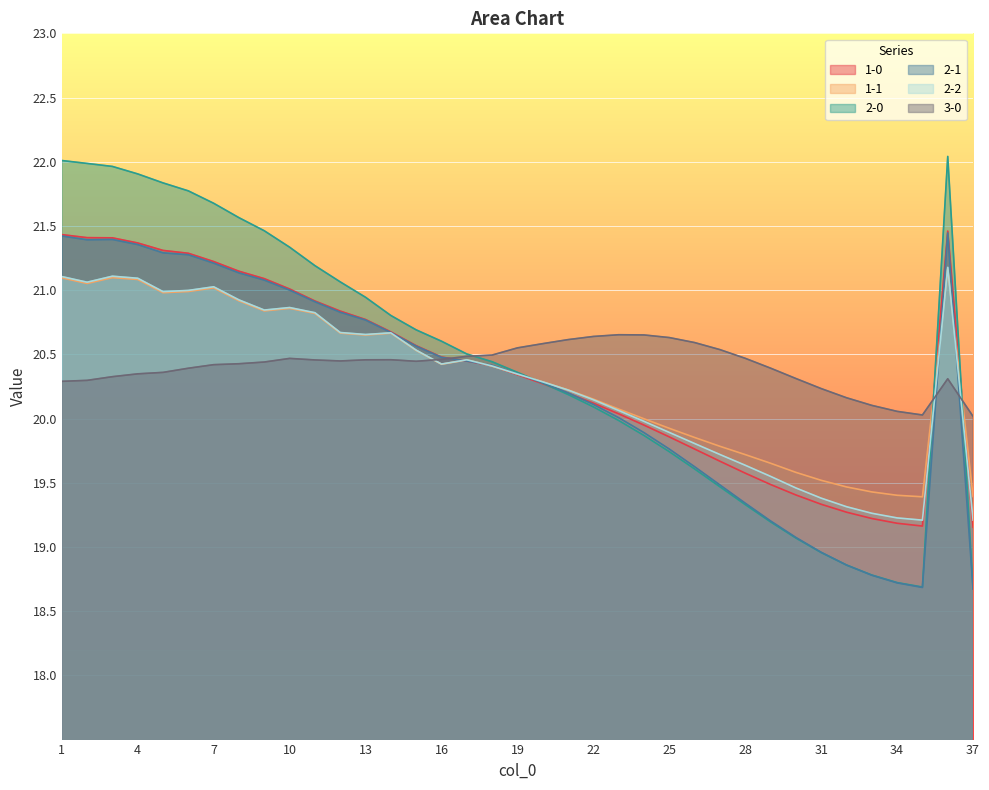

What is the value of the 3-0 point at the 18th from the left?

20.5